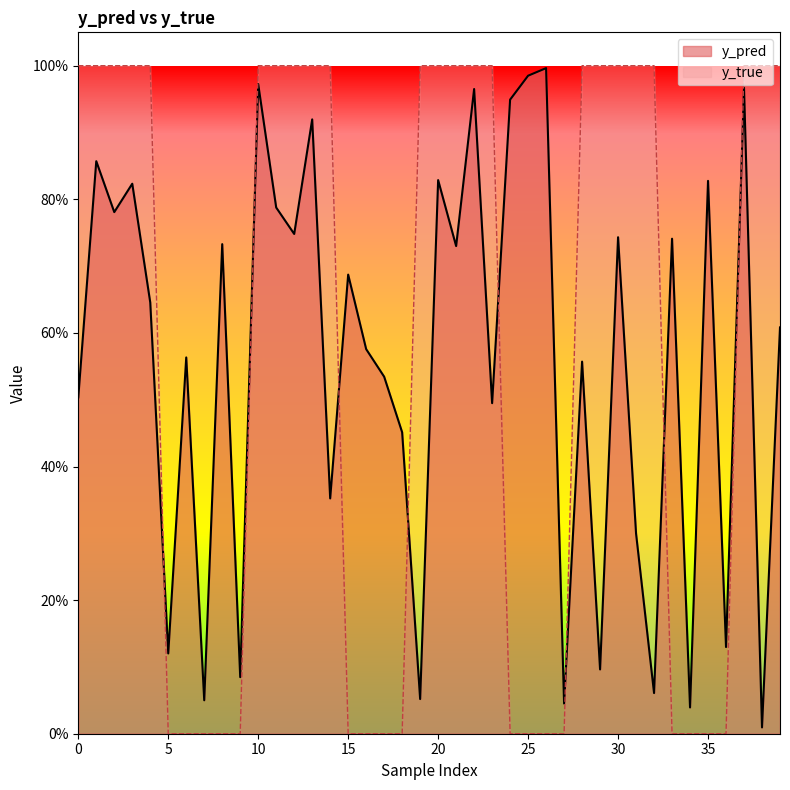

What is the total value across all series at 26?

1.0